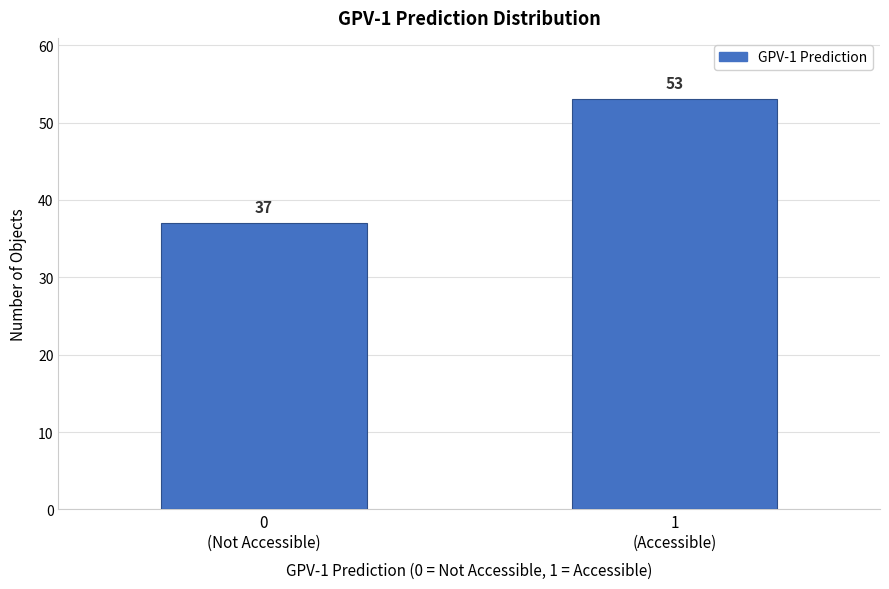

Reading left to right, extract all data points from this chart.

37	53